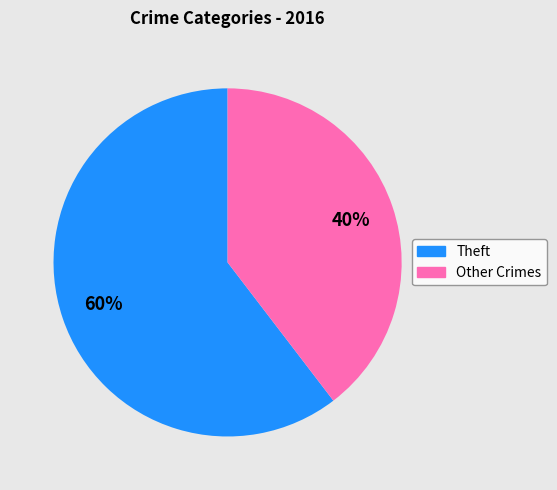

To the nearest percent, what is the average slice percentage?

50%